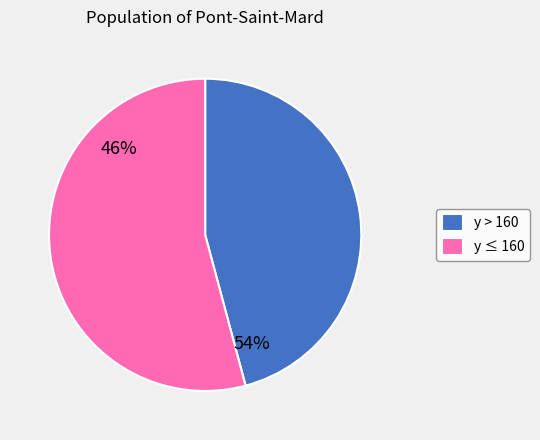

How many slices are in this pie chart?

2